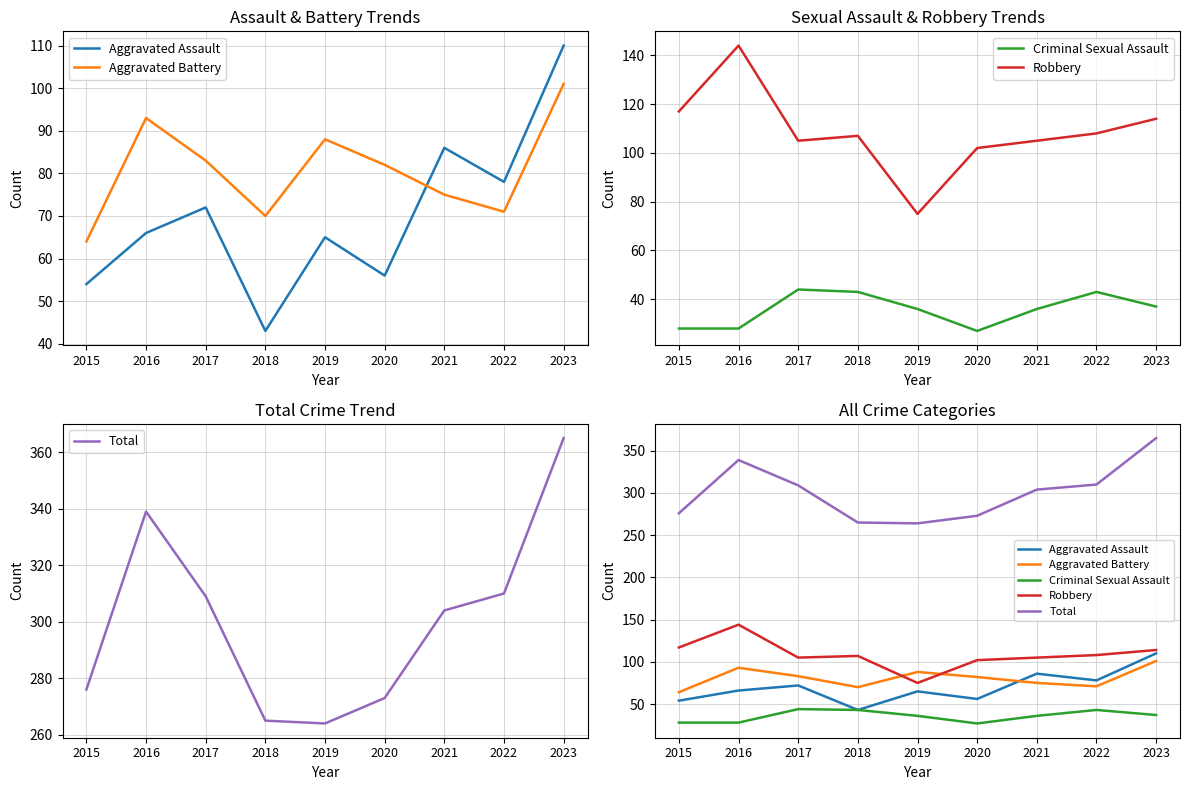

True or false: Aggravated Assault and Aggravated Battery cross at least once.

True